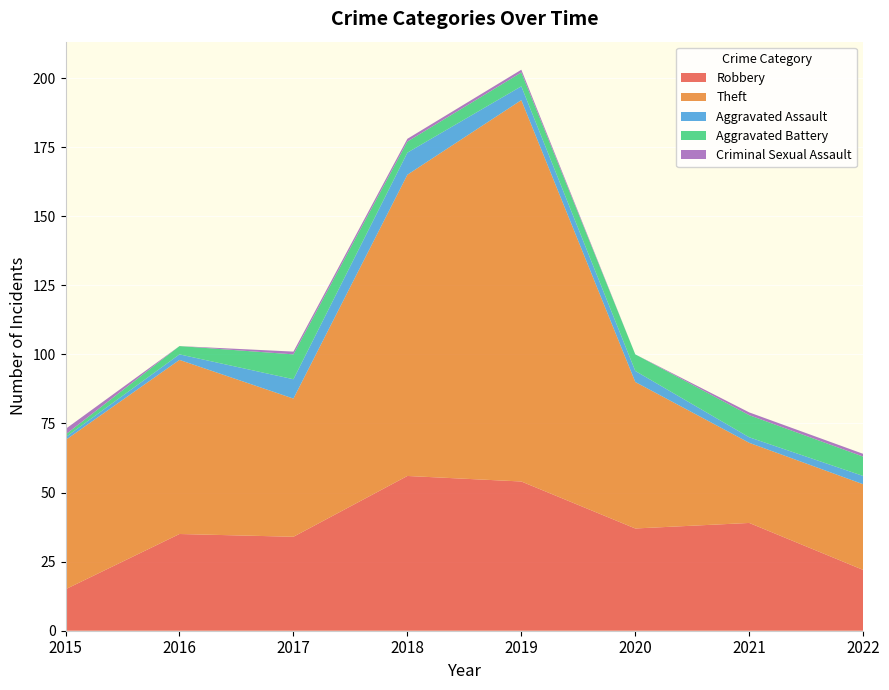

Reading right to left, list all the values displayed in this chart.

Robbery: 2022=22	2021=39	2020=37	2019=54	2018=56	2017=34	2016=35	2015=15
Theft: 2022=31	2021=29	2020=53	2019=138	2018=109	2017=50	2016=63	2015=54
Aggravated Assault: 2022=3	2021=2	2020=4	2019=5	2018=8	2017=7	2016=2	2015=1
Aggravated Battery: 2022=7	2021=8	2020=6	2019=5	2018=4	2017=9	2016=3	2015=1
Criminal Sexual Assault: 2022=1	2021=1	2020=0	2019=1	2018=1	2017=1	2016=0	2015=2